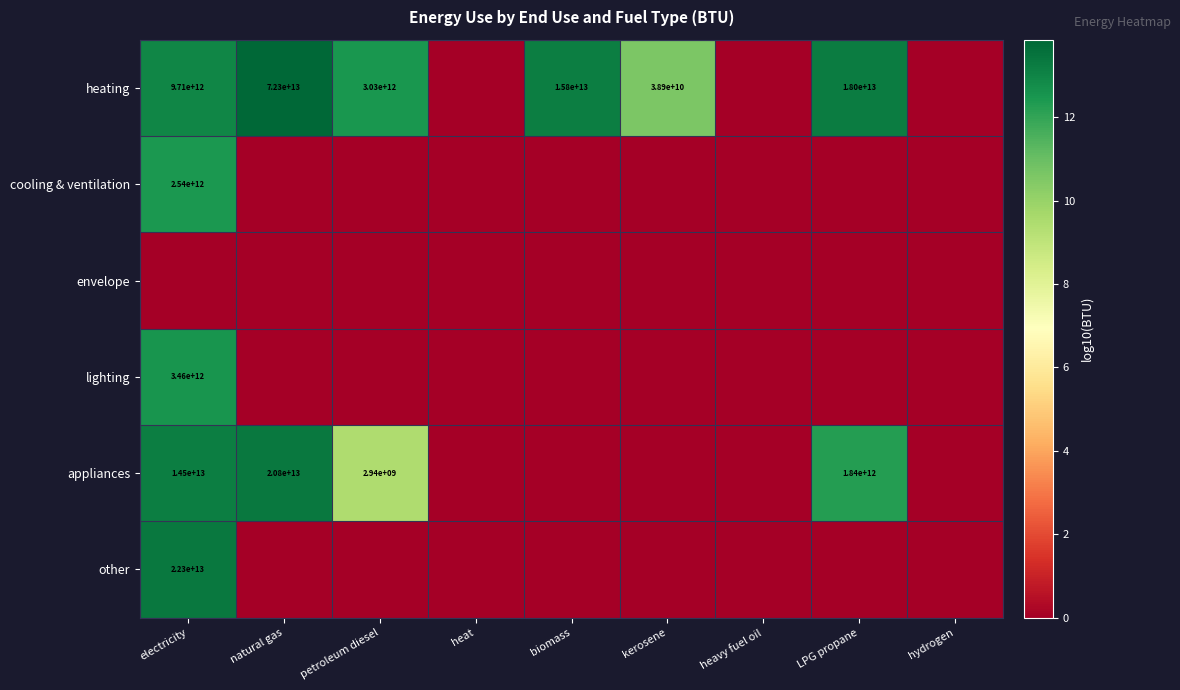

At how many categories does at least one series exceed 3?

6